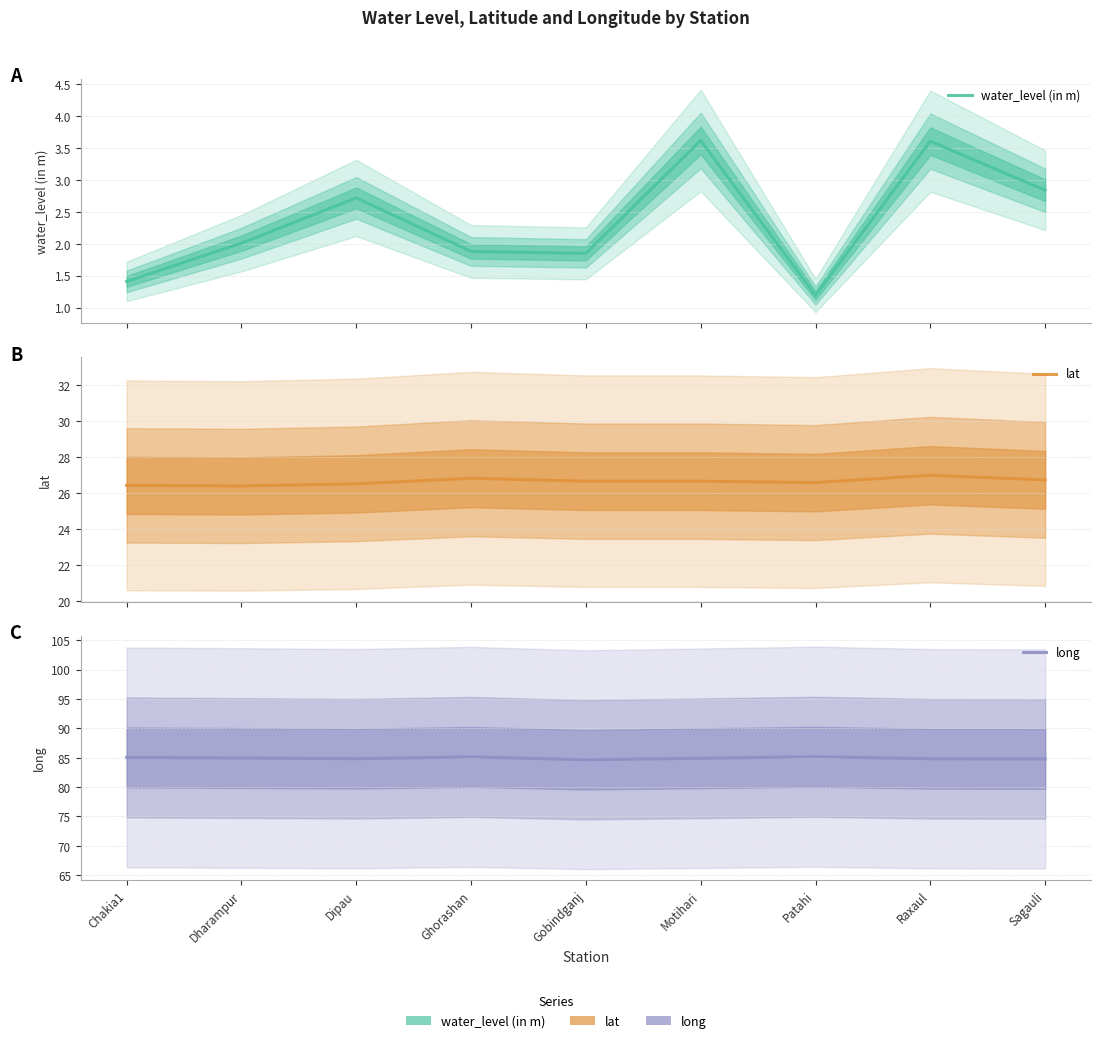

True or false: water_level (in m) and long intersect in this chart.

False